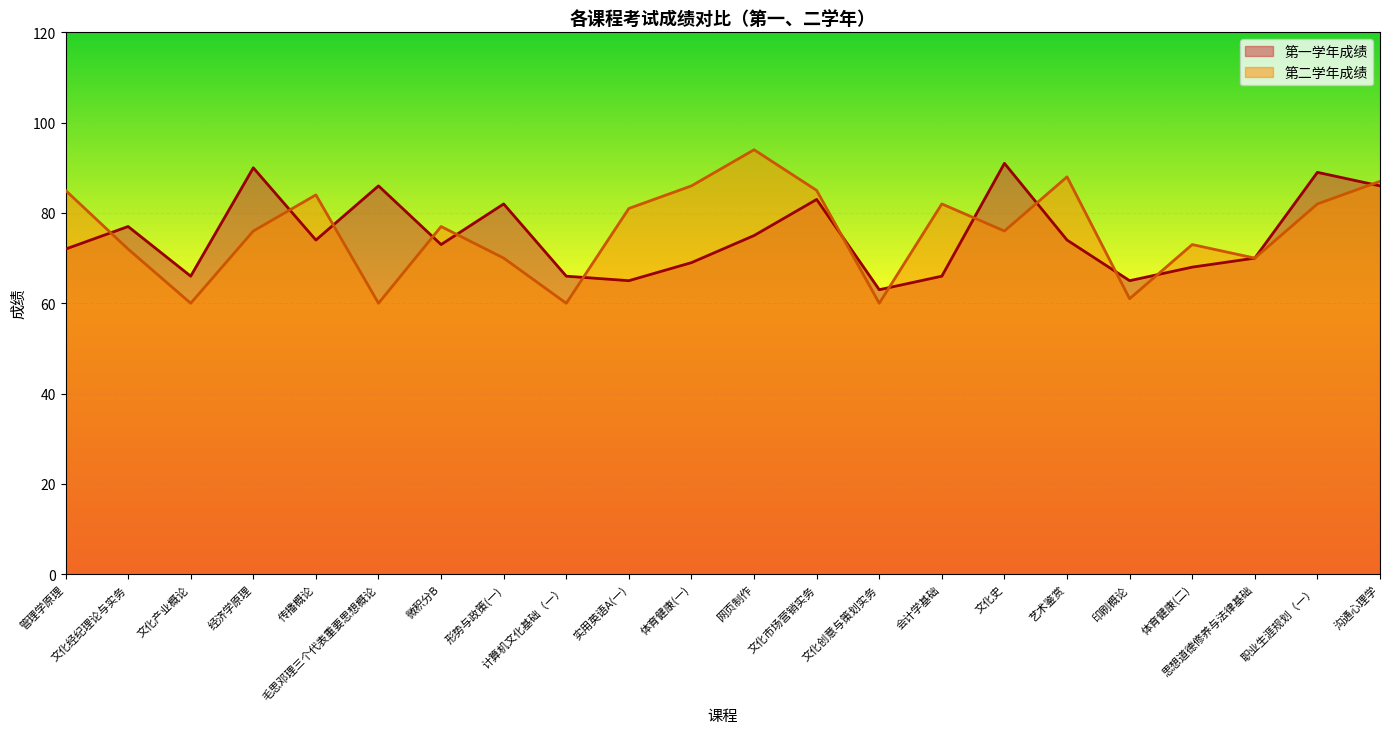

In 第一学年成绩, how many points are lower than both neighbors (excluding endpoints)?

6